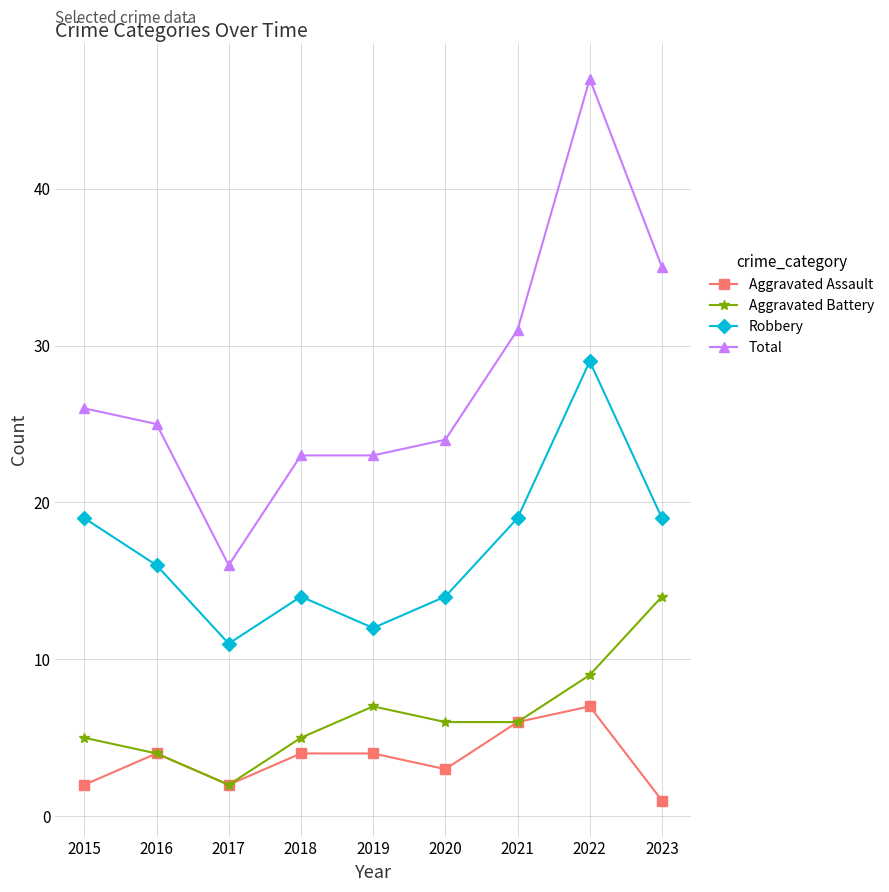

What is the spread (max minus min) of values at 2017?

14